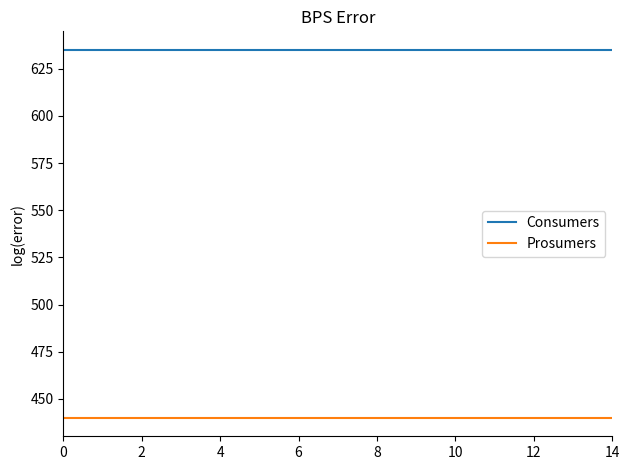

Which series has the largest total across all categories?

Consumers